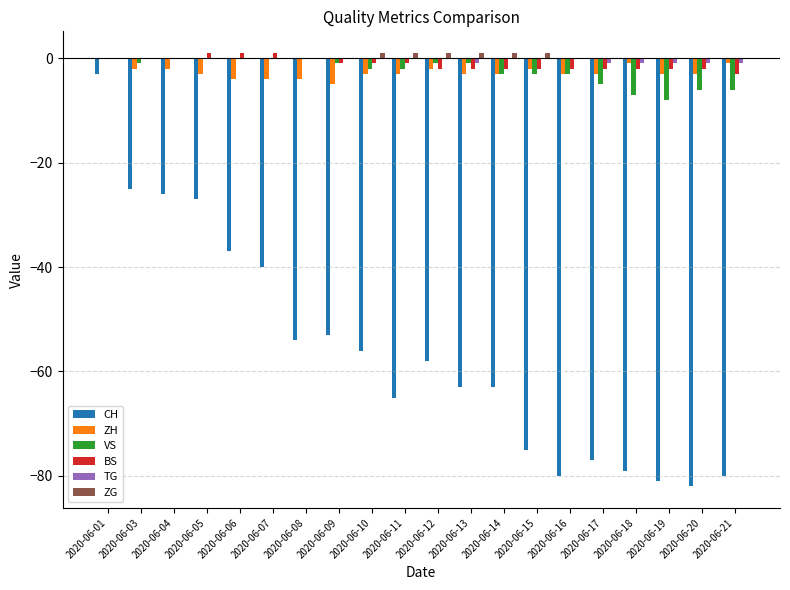

At which category is the sum across all series the highest?

2020-06-01